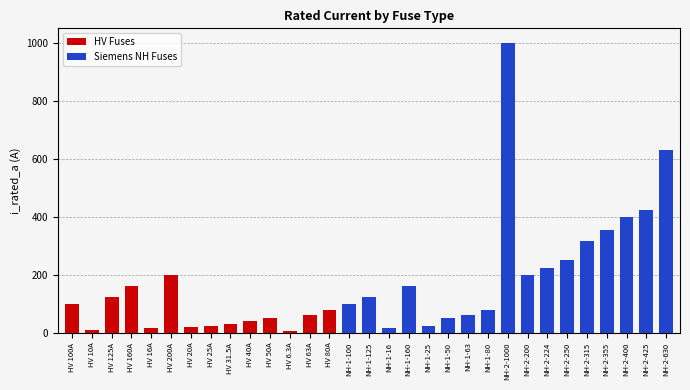

What is the greatest value displayed?

1000.0